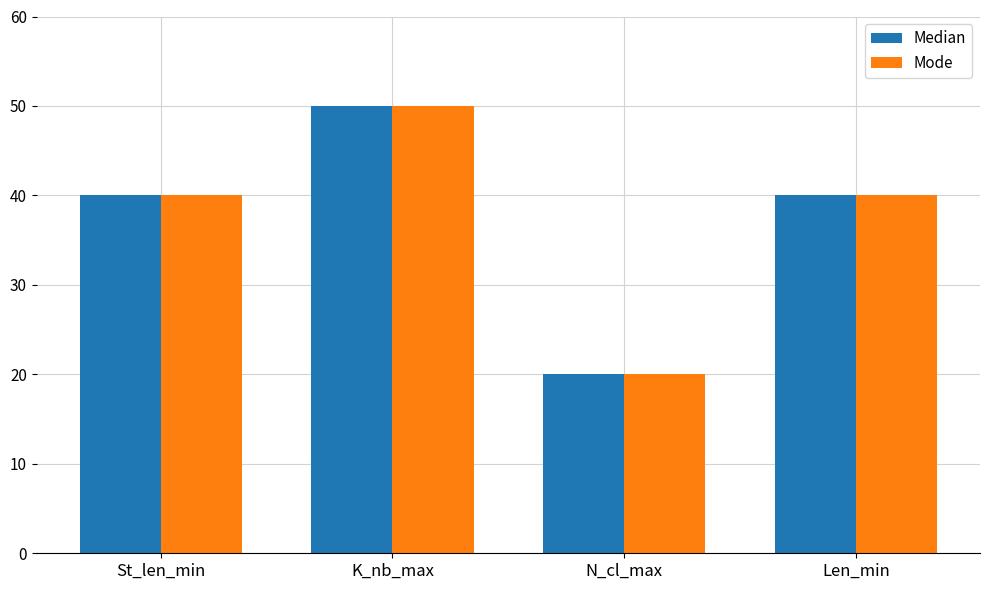

Reading right to left, extract all data points from this chart.

Median: 40	20	50	40
Mode: 40	20	50	40